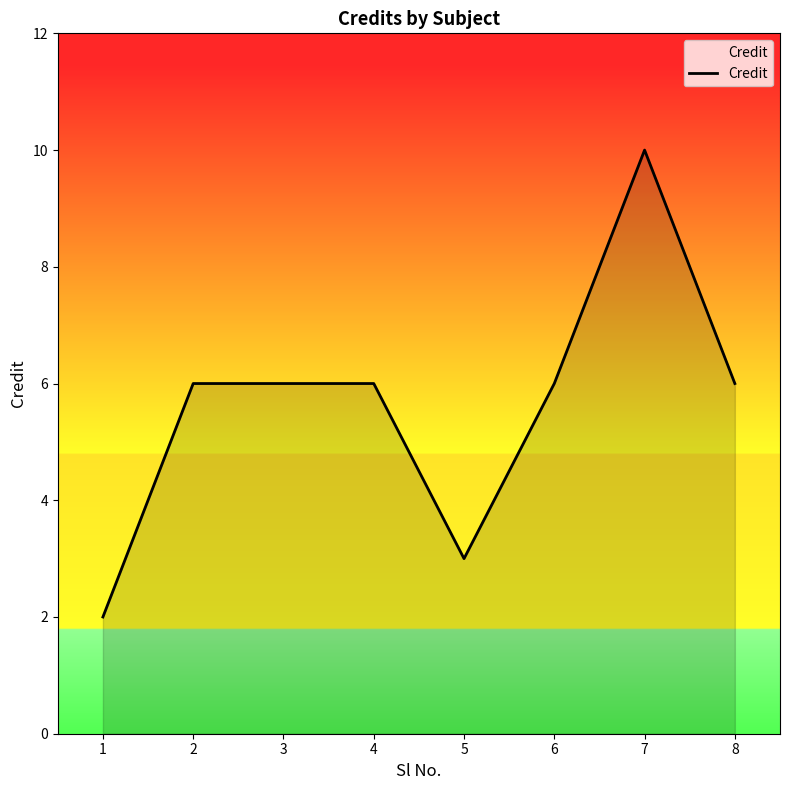

Approximately how many times larger is the value at 8 compared to 4?

1.0